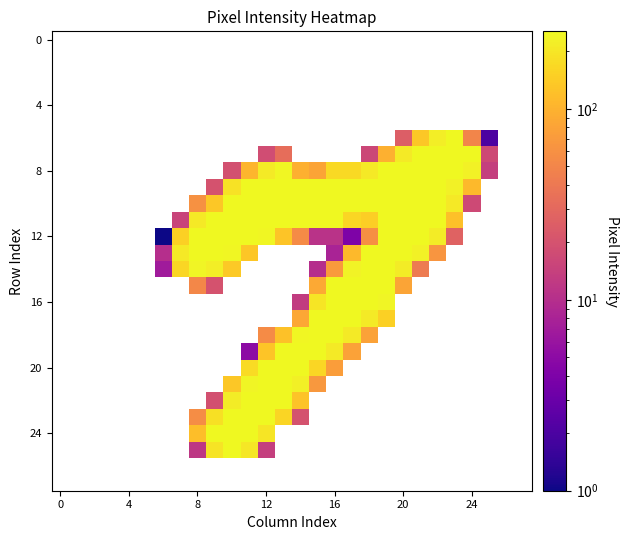

At how many categories does at least one series exceed 241?

17